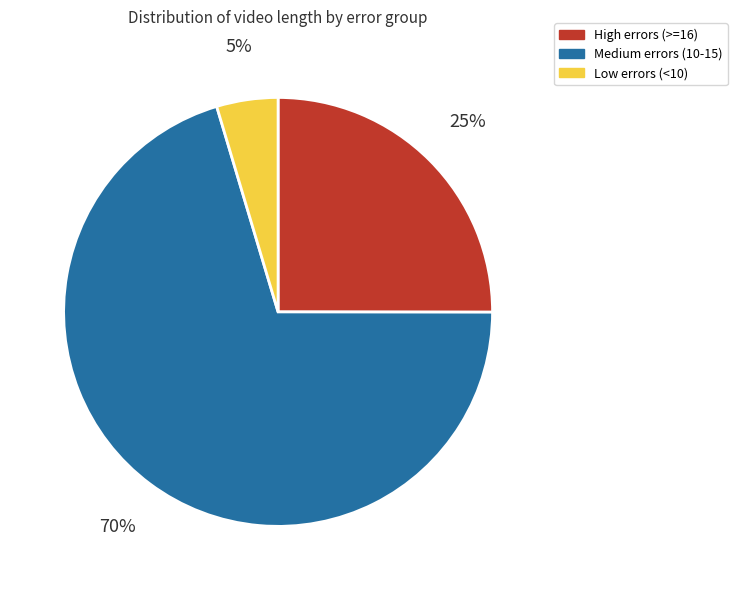

To the nearest percent, what is the average slice percentage?

33%